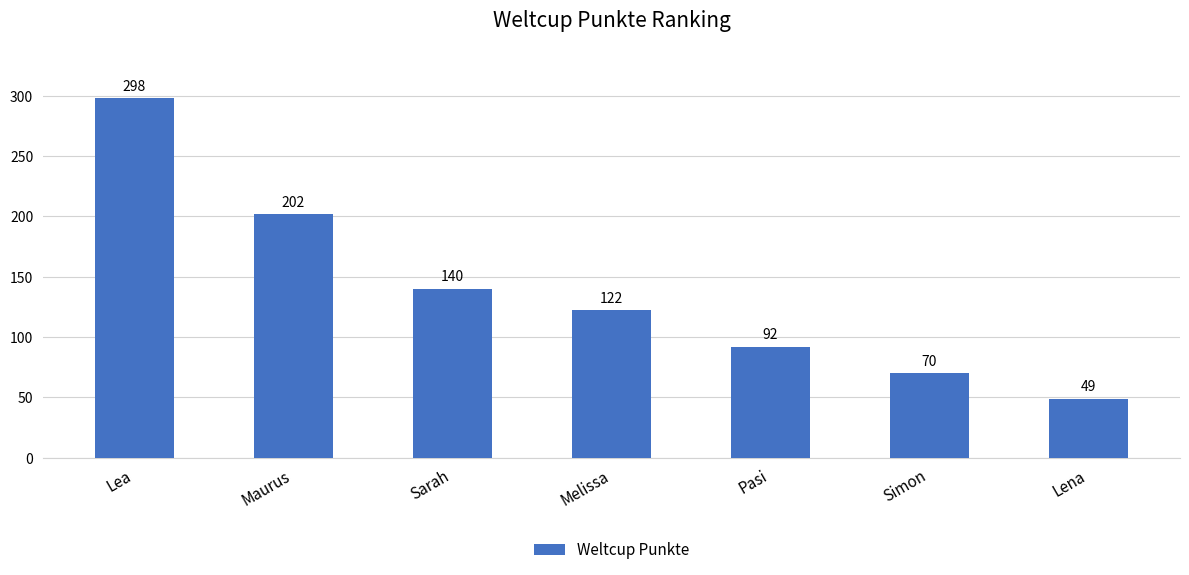

What is the difference between the values at Pasi and Simon?

22